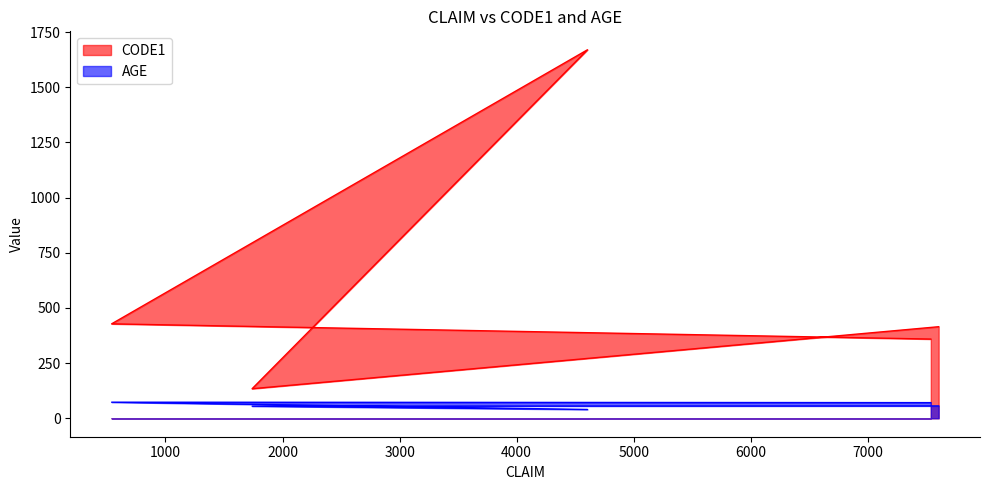

What is the sum of all AGE values?

439